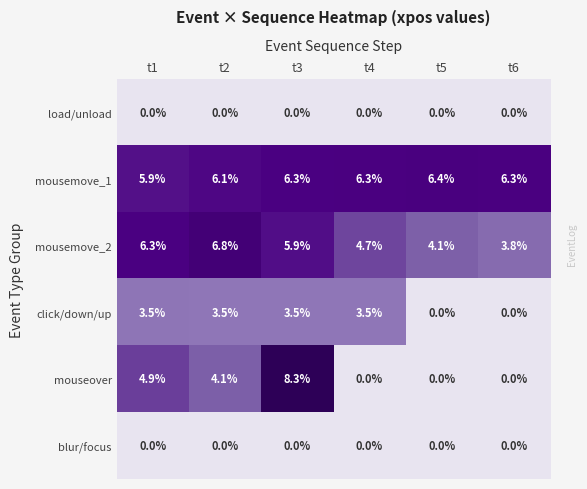

At which category does the chart reach its peak across all series?

t3